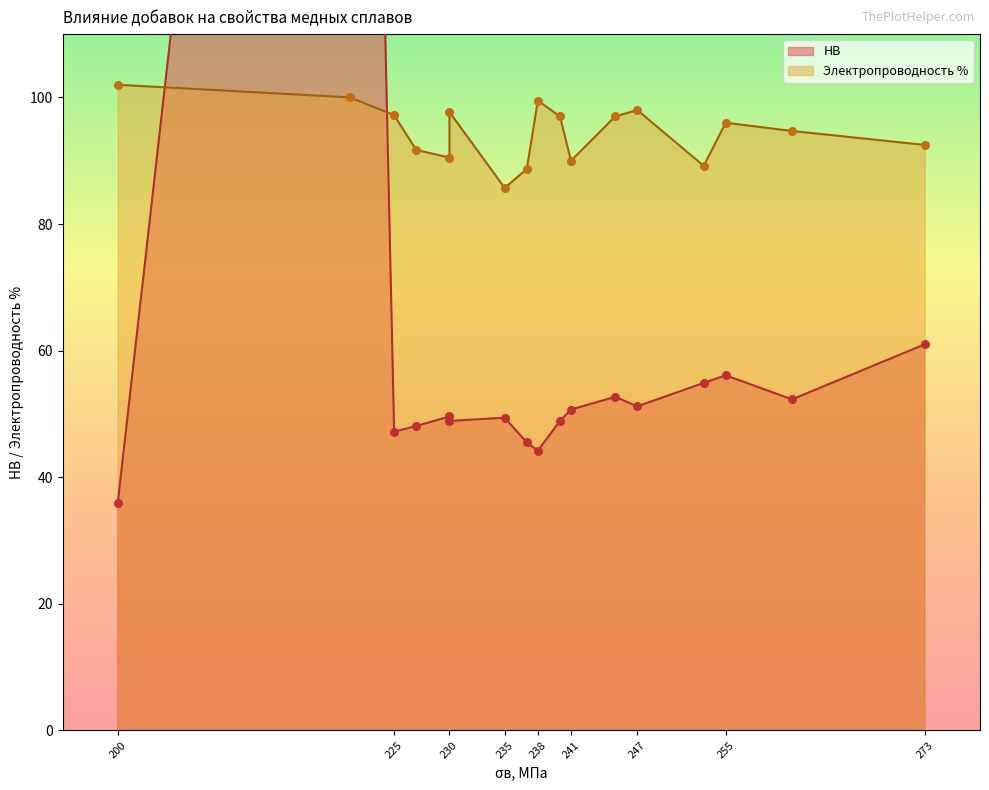

Which series contains the lowest Y value?

НВ